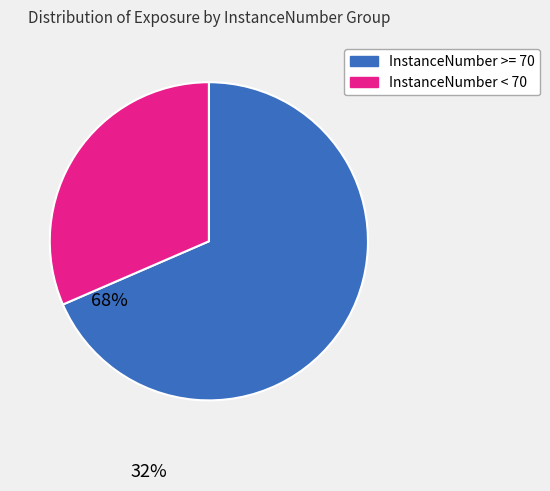

Is there a majority slice in this chart?

Yes